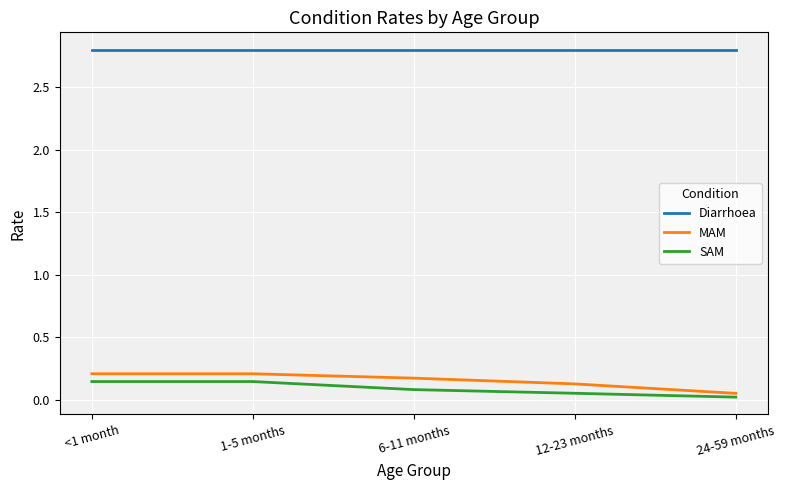

True or false: Diarrhoea and SAM intersect in this chart.

False